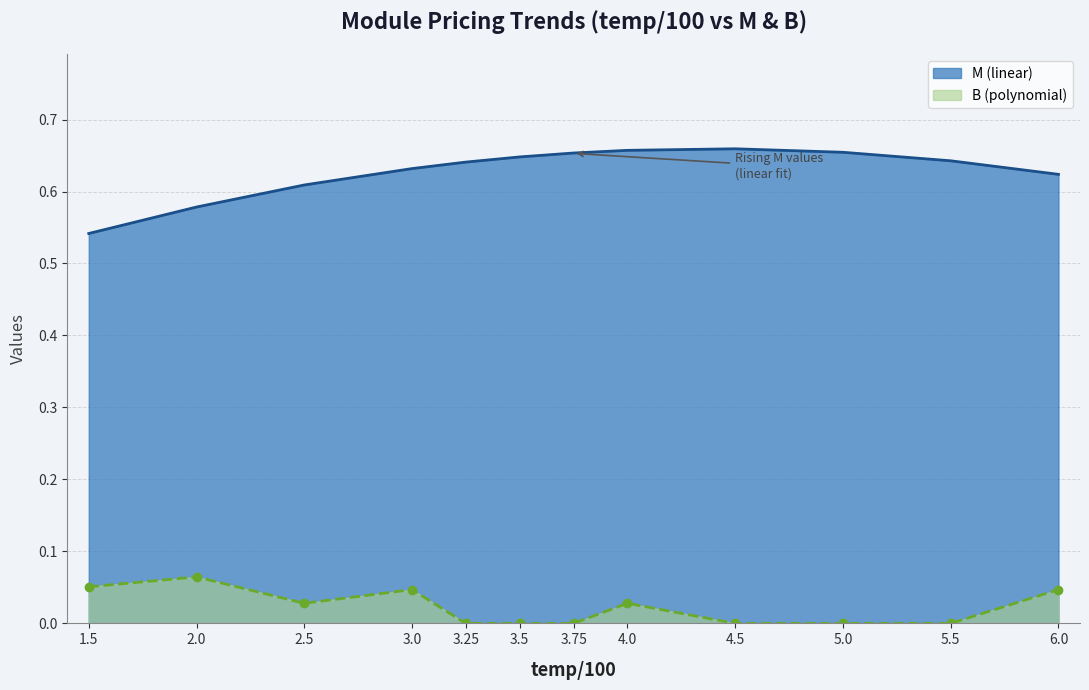

Which category has the highest value in the B (polynomial) series?

2.0